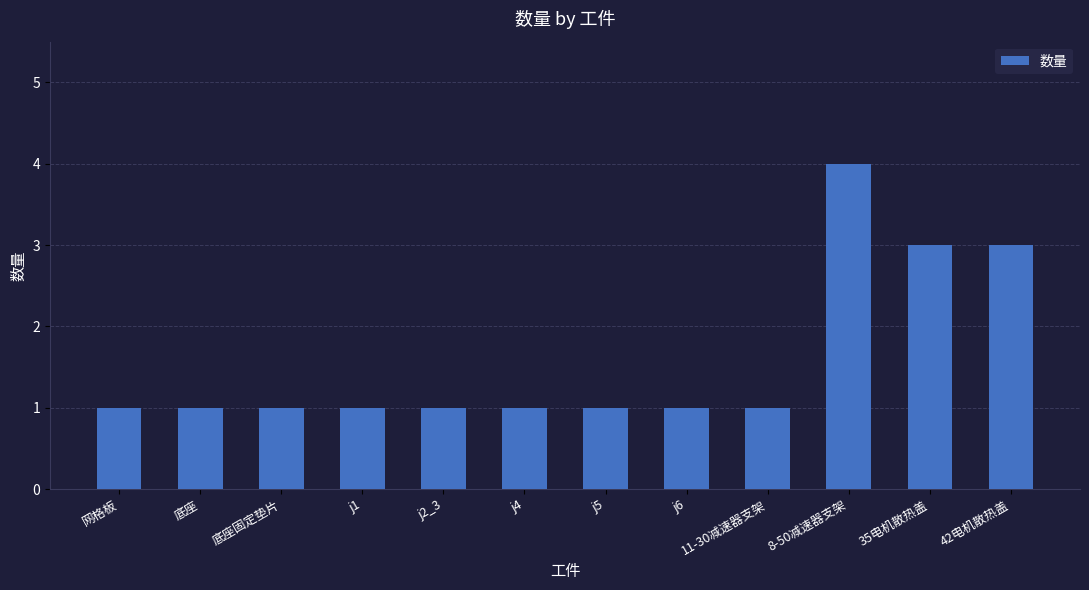

Reading right to left, what are all the values shown in this chart?

42电机散热盖=3	35电机散热盖=3	8-50减速器支架=4	11-30减速器支架=1	j6=1	j5=1	j4=1	j2_3=1	j1=1	底座固定垫片=1	底座=1	网格板=1